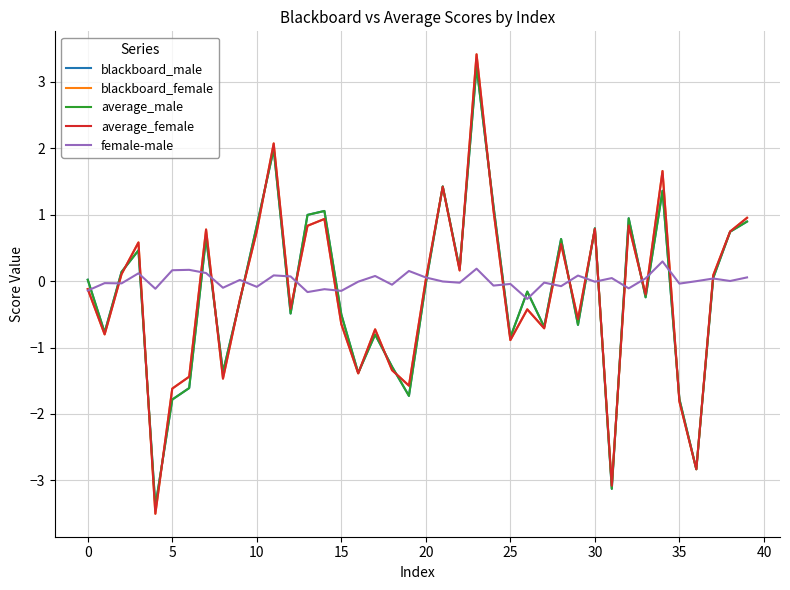

What is the lowest value of the blackboard_female series?

-3.5